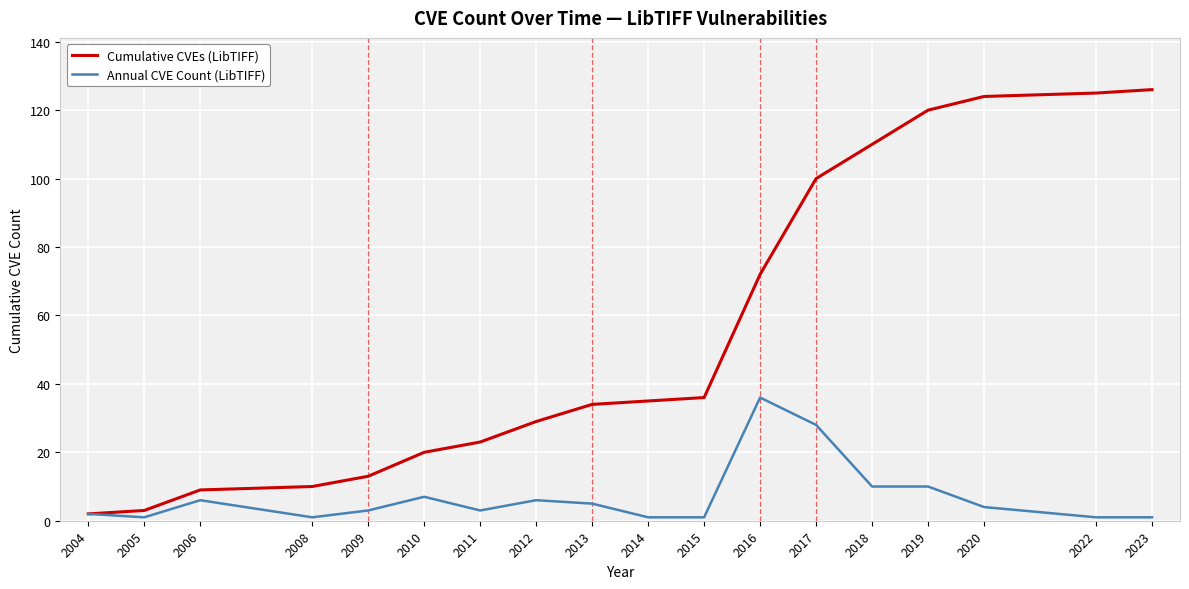

What is the average value of the Cumulative CVEs (LibTIFF) series?

55